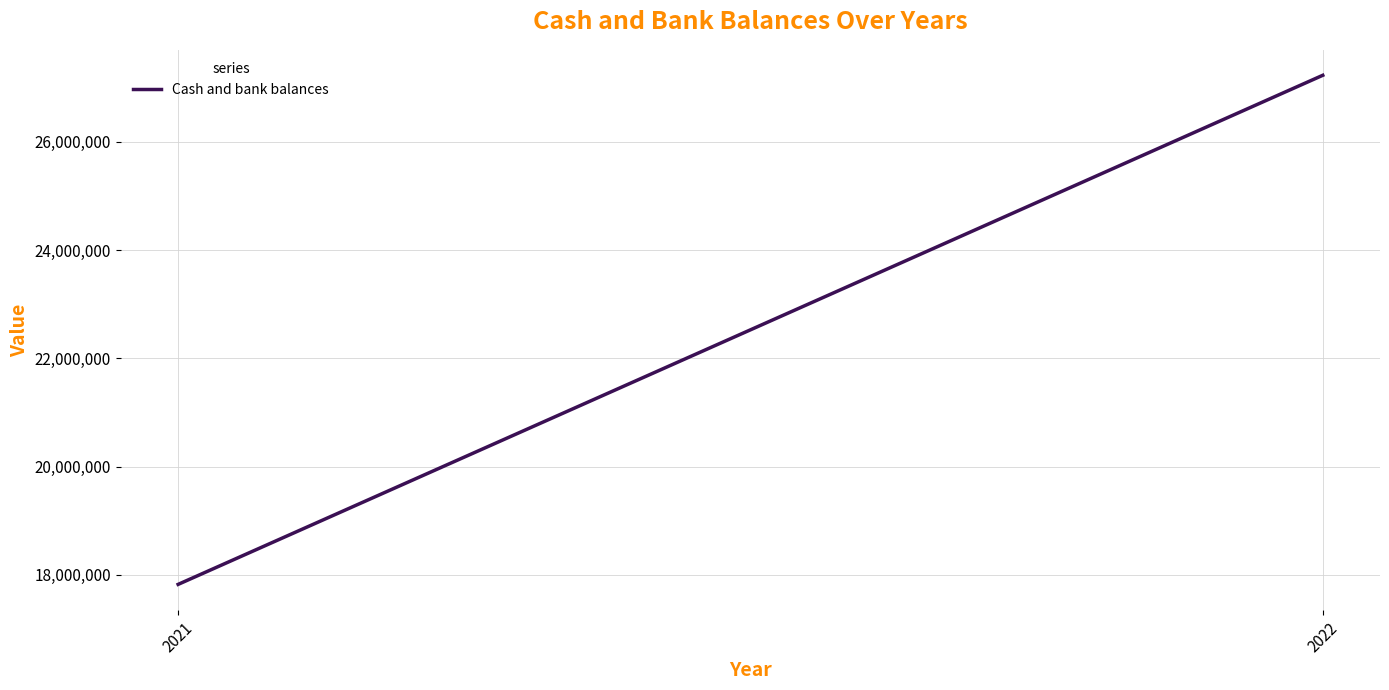

What is the difference between the maximum and minimum values?

9404498